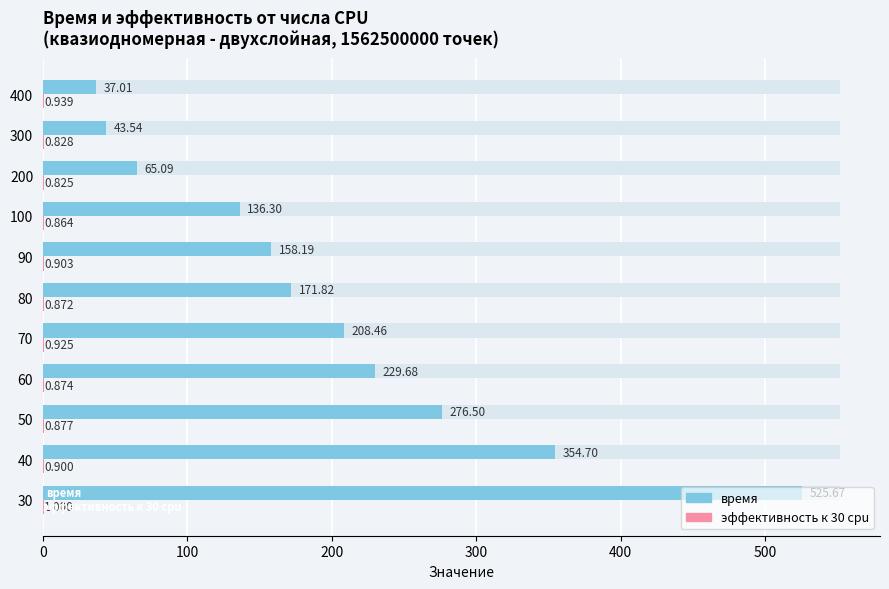

How many groups of bars are there?

11